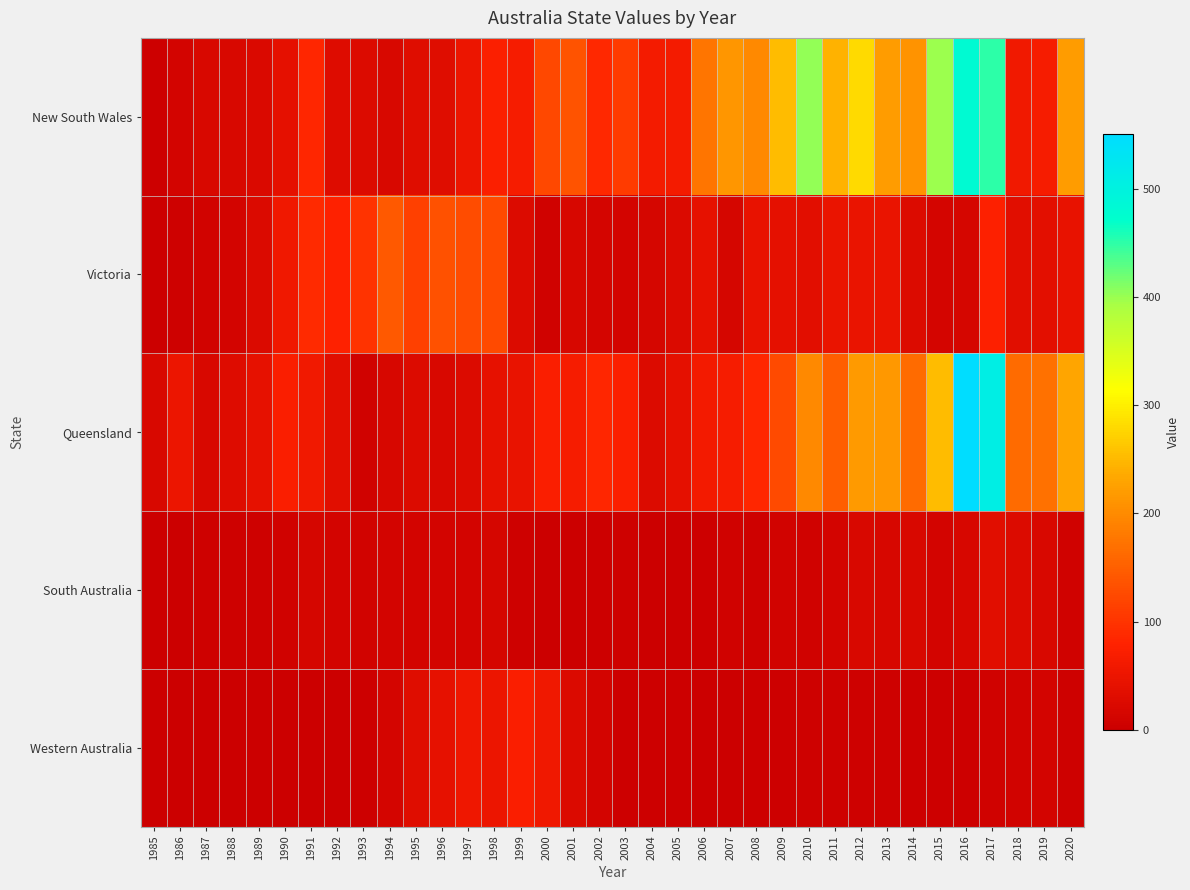

What is the difference between the highest and lowest values at 2014?

206.3